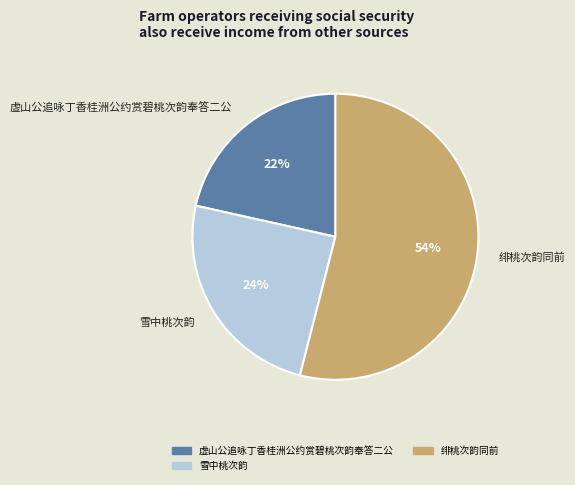

To the nearest percent, what is the combined percentage of 雪中桃次韵 and 绯桃次韵同前?

78%